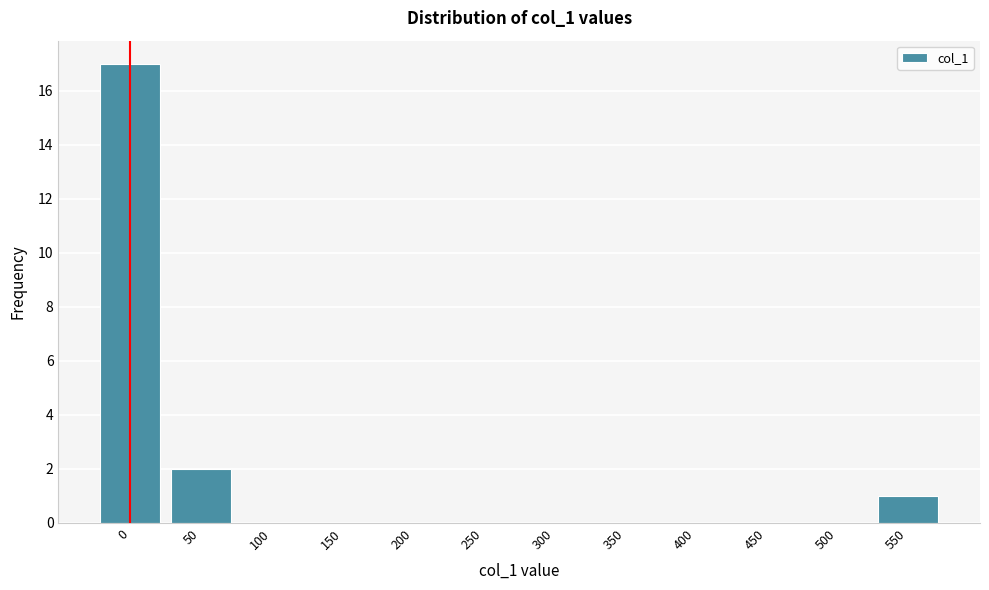

Reading left to right, what are all the values shown in this chart?

0=17	50=2	100=0	150=0	200=0	250=0	300=0	350=0	400=0	450=0	500=0	550=1